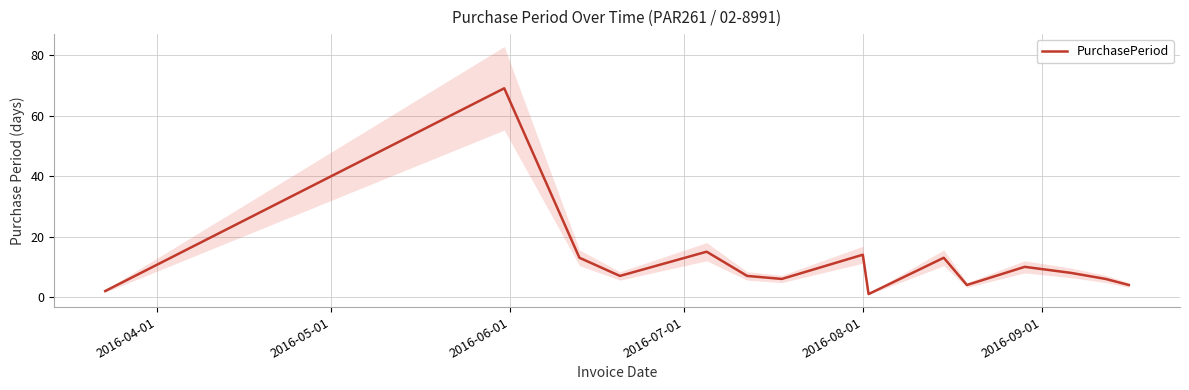

What is the highest value of the PurchasePeriod series?

69